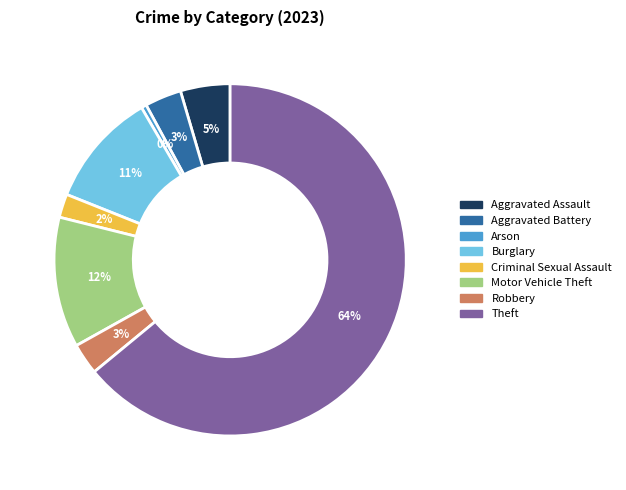

To the nearest percent, what is the average slice percentage?

12%